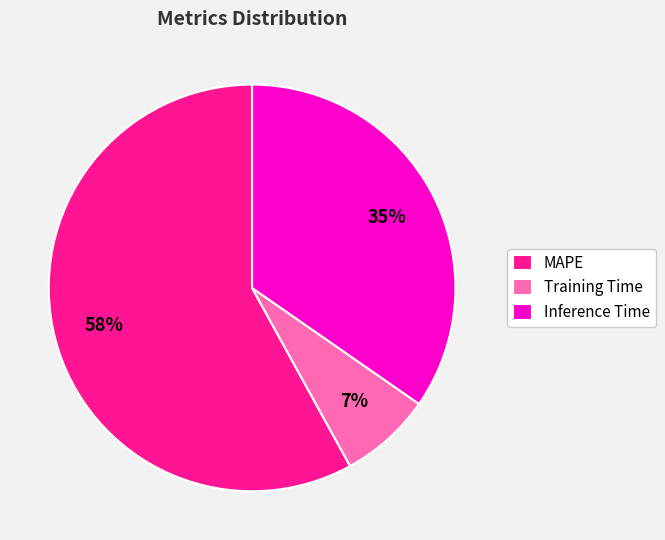

Do Training Time and MAPE together represent more than half of the pie?

Yes